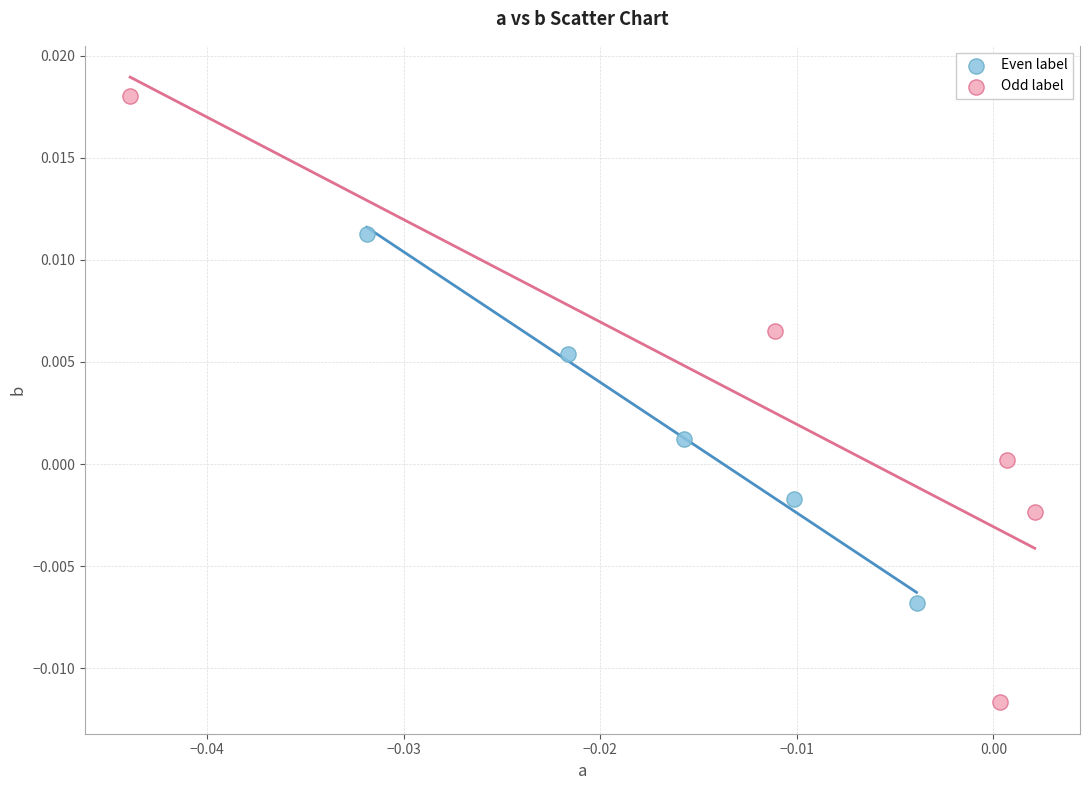

Which series reaches the minimum Y coordinate?

Odd label